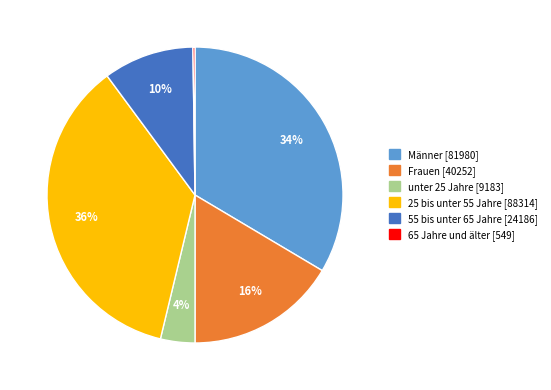

What percentage is the Frauen slice, to the nearest percent?

16%